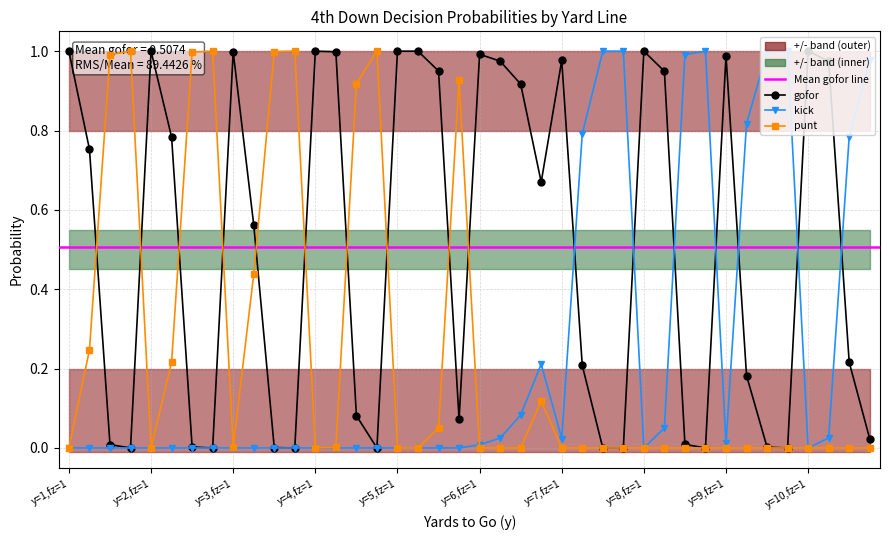

Which series ends up on top after the final intersection of gofor and kick?

kick